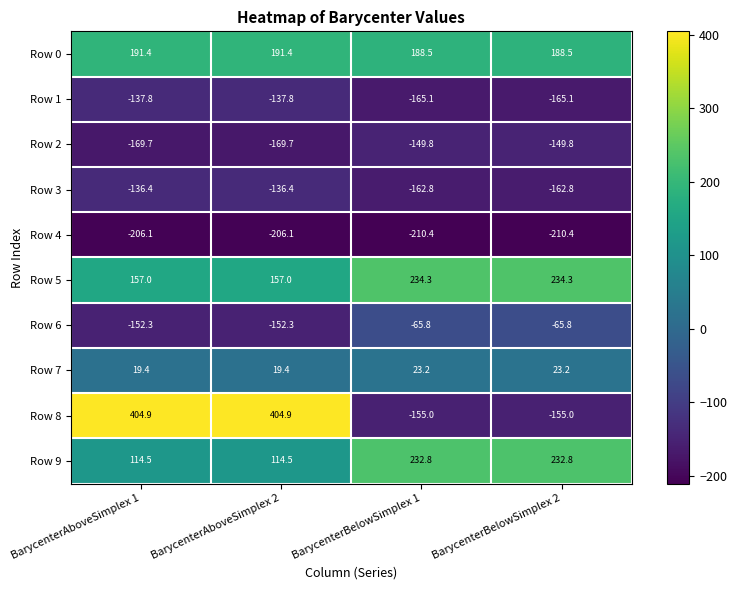

What is the sum of all Row 0 values?

759.8